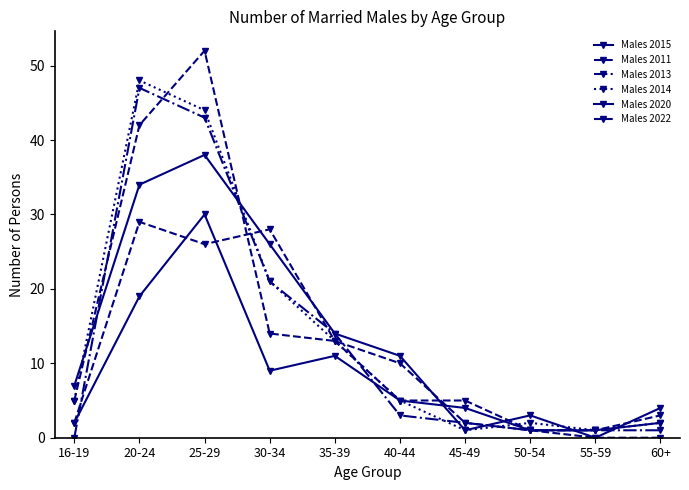

Reading left to right, extract all data points from this chart.

Males 2015: 16-19=7	20-24=34	25-29=38	30-34=26	35-39=14	40-44=11	45-49=1	50-54=3	55-59=0	60+=4
Males 2011: 16-19=5	20-24=42	25-29=52	30-34=14	35-39=13	40-44=10	45-49=2	50-54=1	55-59=0	60+=0
Males 2013: 16-19=0	20-24=47	25-29=43	30-34=21	35-39=14	40-44=3	45-49=2	50-54=1	55-59=1	60+=1
Males 2014: 16-19=5	20-24=48	25-29=44	30-34=21	35-39=13	40-44=5	45-49=1	50-54=2	55-59=1	60+=2
Males 2020: 16-19=2	20-24=19	25-29=30	30-34=9	35-39=11	40-44=5	45-49=4	50-54=1	55-59=1	60+=2
Males 2022: 16-19=2	20-24=29	25-29=26	30-34=28	35-39=13	40-44=5	45-49=5	50-54=1	55-59=1	60+=3